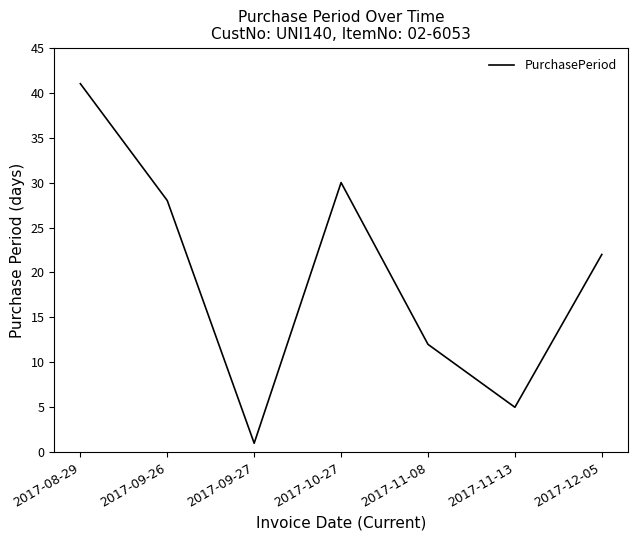

True or false: the data shows 12 at 2017-11-08.

True